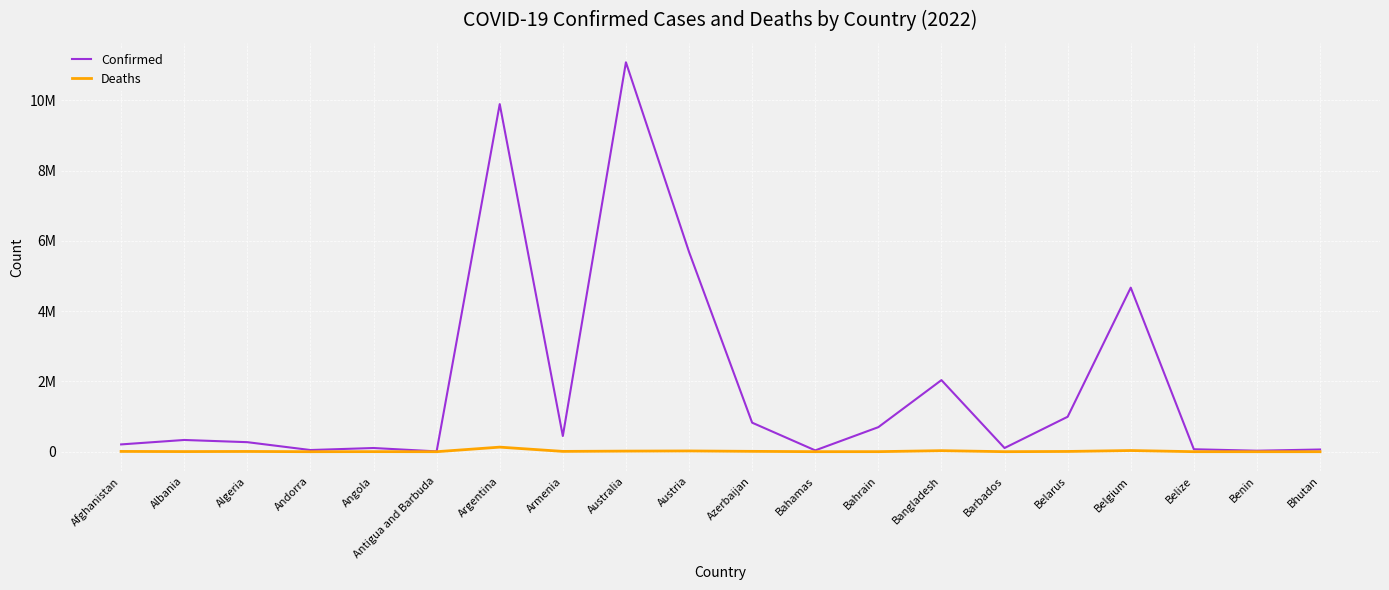

Rank the series by their maximum value, from highest to lowest.

Confirmed, Deaths